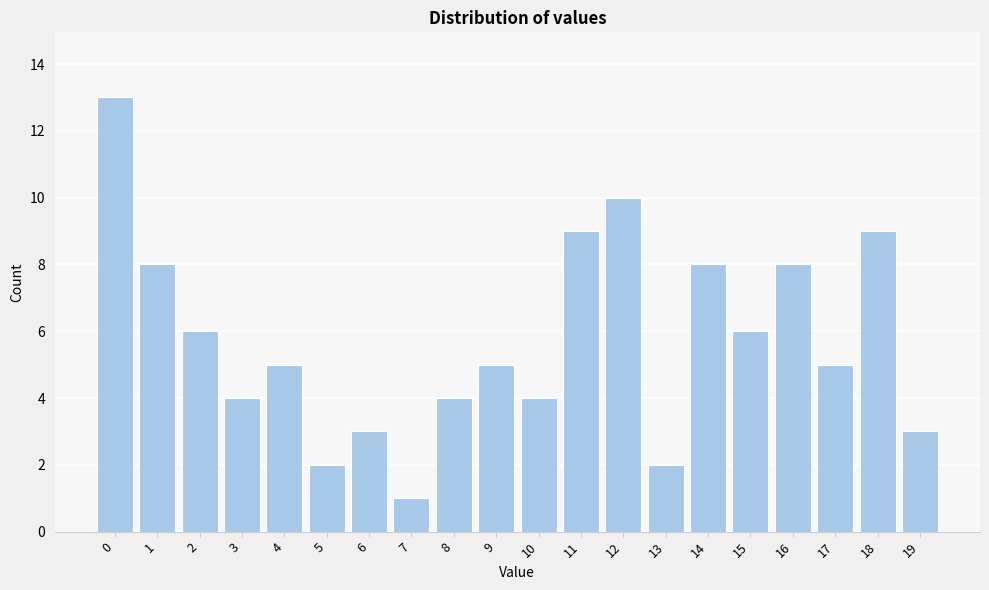

Reading right to left, what are all the values shown in this chart?

19=3	18=9	17=5	16=8	15=6	14=8	13=2	12=10	11=9	10=4	9=5	8=4	7=1	6=3	5=2	4=5	3=4	2=6	1=8	0=13